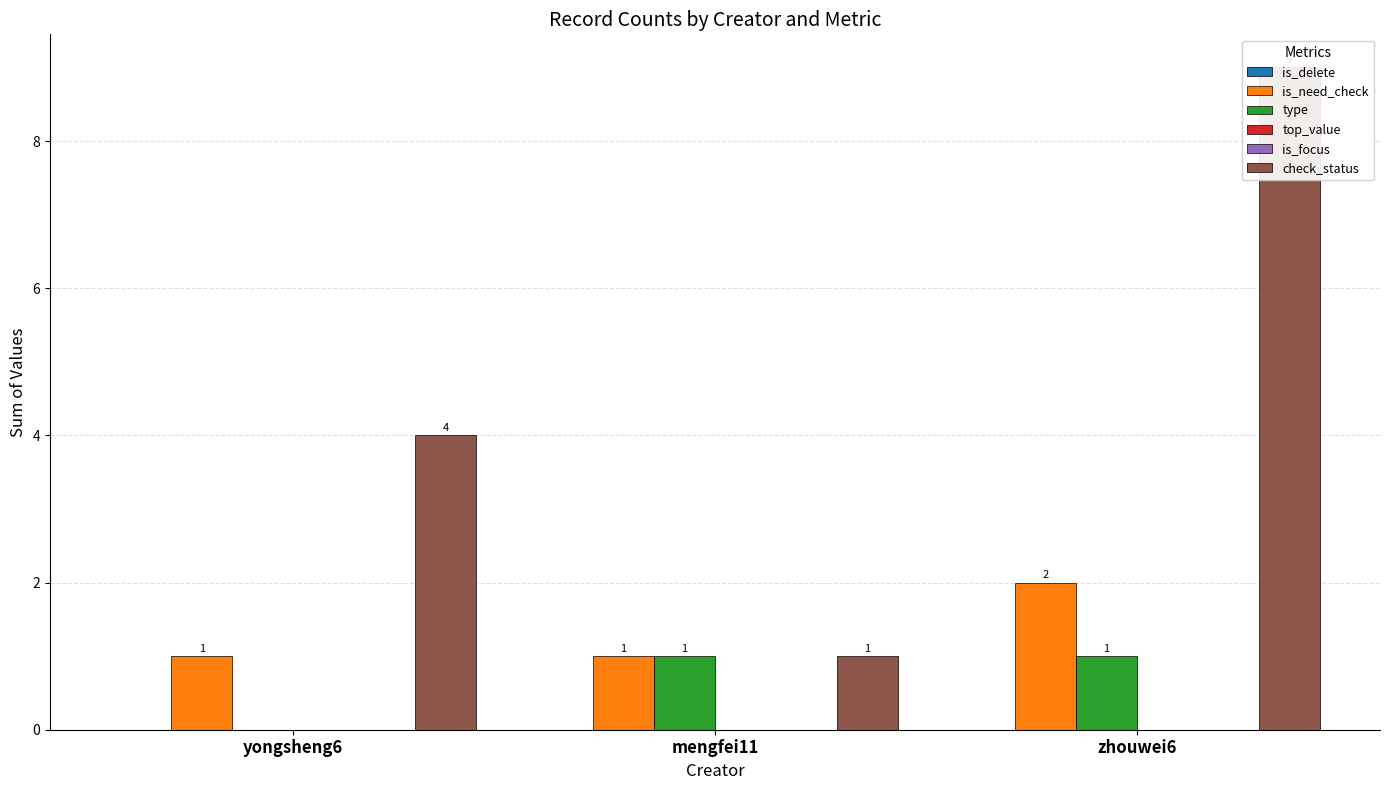

Between zhouwei6 and mengfei11, which is larger?

zhouwei6